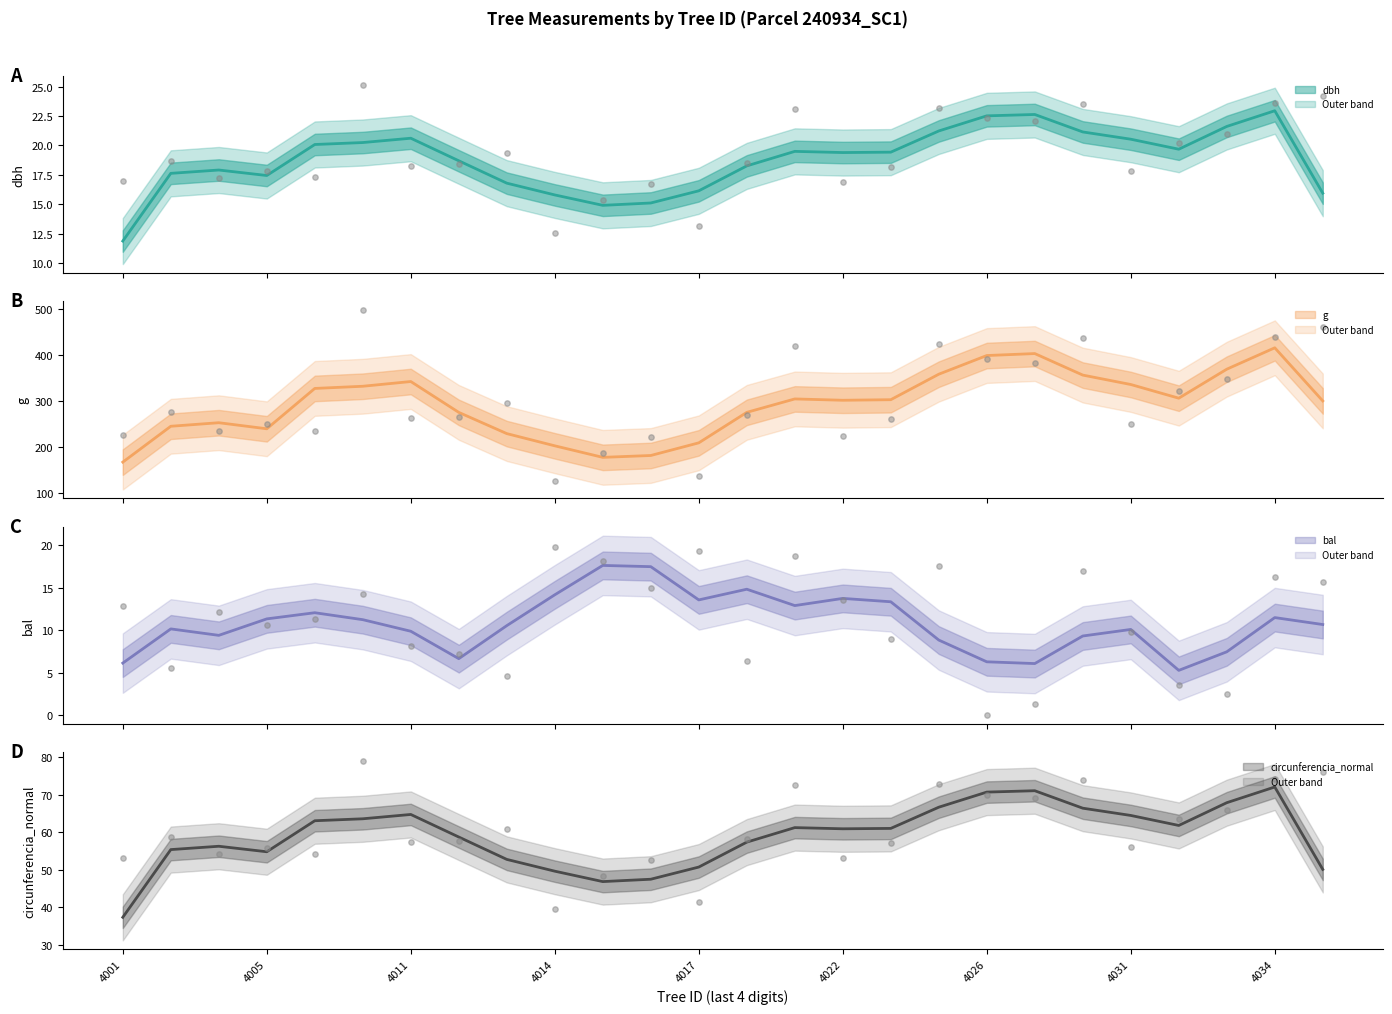

What are all the series names shown in the legend?

dbh, g, bal, circunferencia_normal